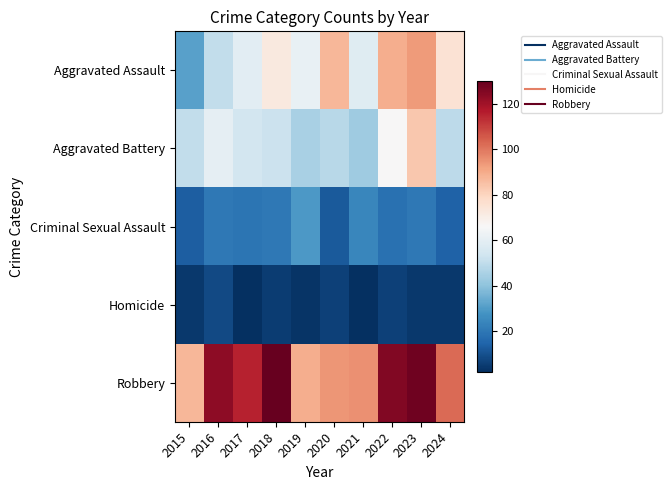

List the series in order of their peak value, highest first.

Robbery, Aggravated Assault, Aggravated Battery, Criminal Sexual Assault, Homicide